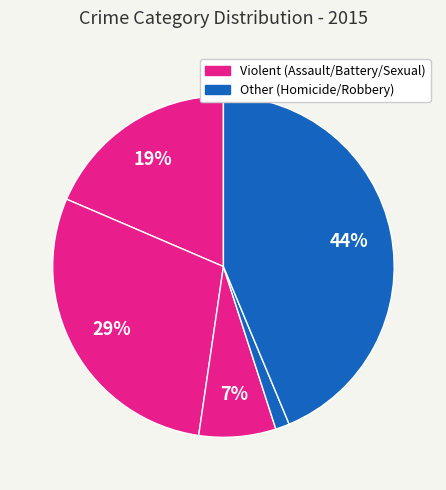

Which slice is the smallest?

Homicide